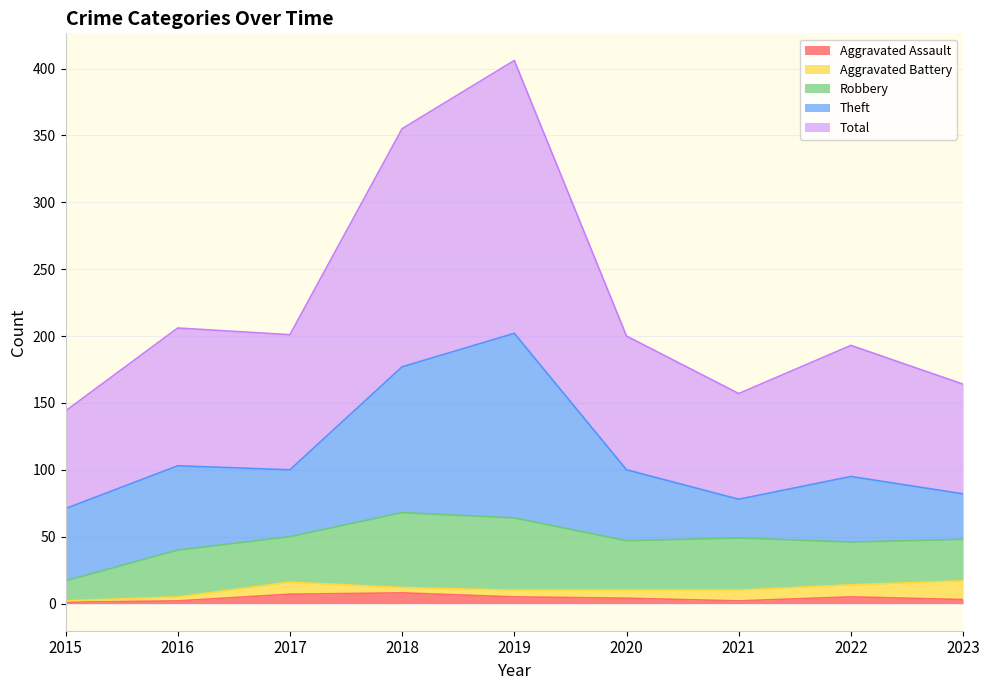

How many interior local valleys does the Theft series have?

2